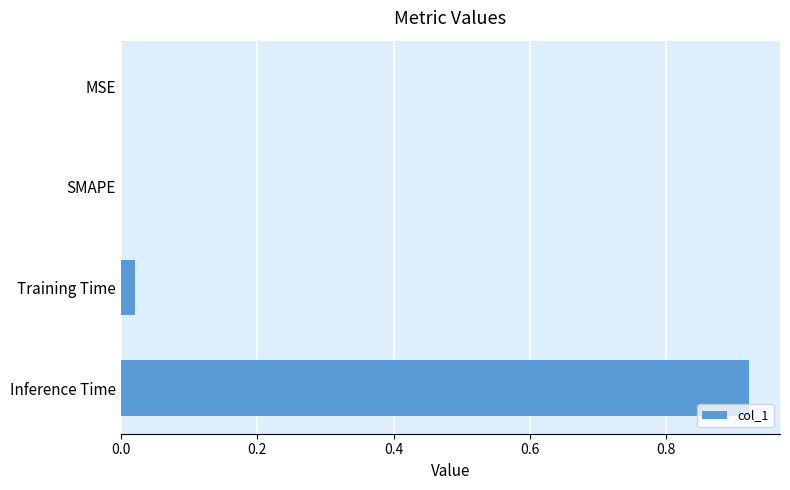

Is it true that the value at SMAPE is 0.6?

False